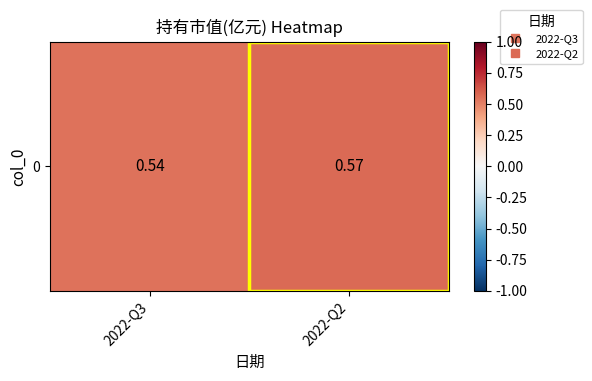

List the labels in order of value, smallest first.

2022-Q3, 2022-Q2